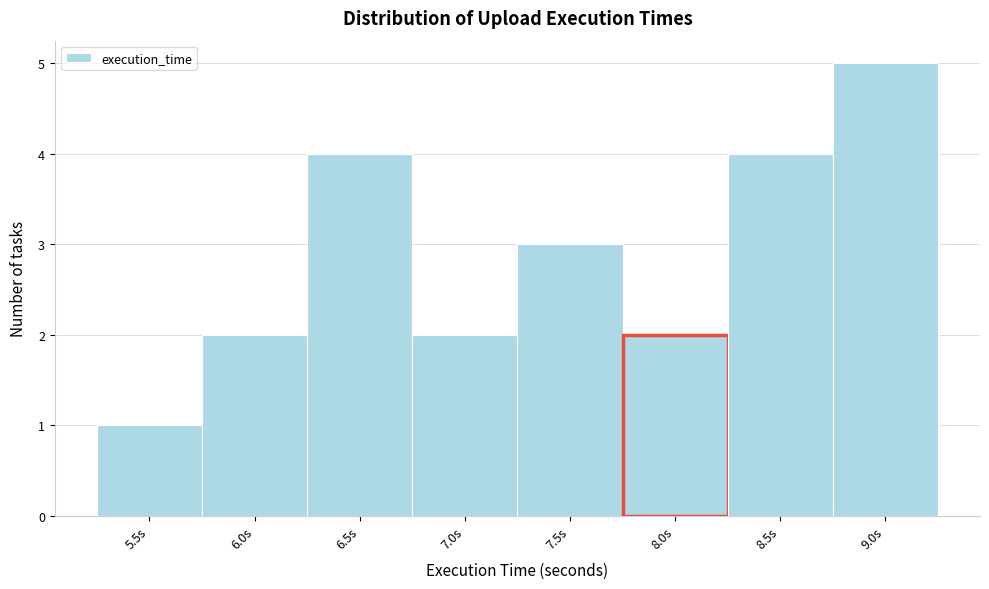

Reading right to left, extract all data points from this chart.

9.0s=5	8.5s=4	8.0s=2	7.5s=3	7.0s=2	6.5s=4	6.0s=2	5.5s=1